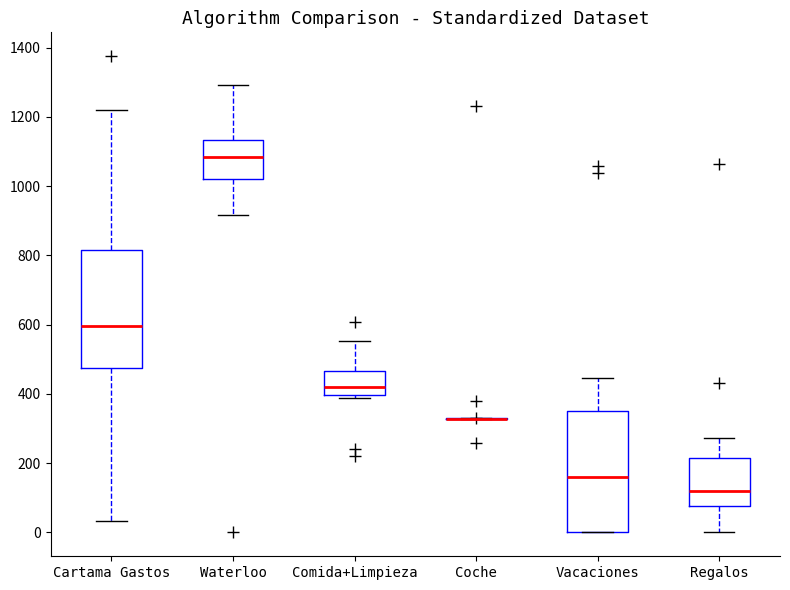

Reading left to right, read every box against the y-axis: the position of its median line, the range the box covers, and the ends of its whiskers. The values are not printed on the chart, so give them approximately, as read against the axis.

Cartama Gastos: median 600, box 480 to 820, whiskers 40 to 1220
Waterloo: median 1080, box 1020 to 1140, whiskers 920 to 1300
Comida+Limpieza: median 420, box 400 to 460, whiskers 380 to 560
Coche: box collapsed to a line at 320, whiskers 320 to 320
Vacaciones: median 160, box 0 to 360, whiskers 0 to 440
Regalos: median 120, box 80 to 220, whiskers 0 to 280